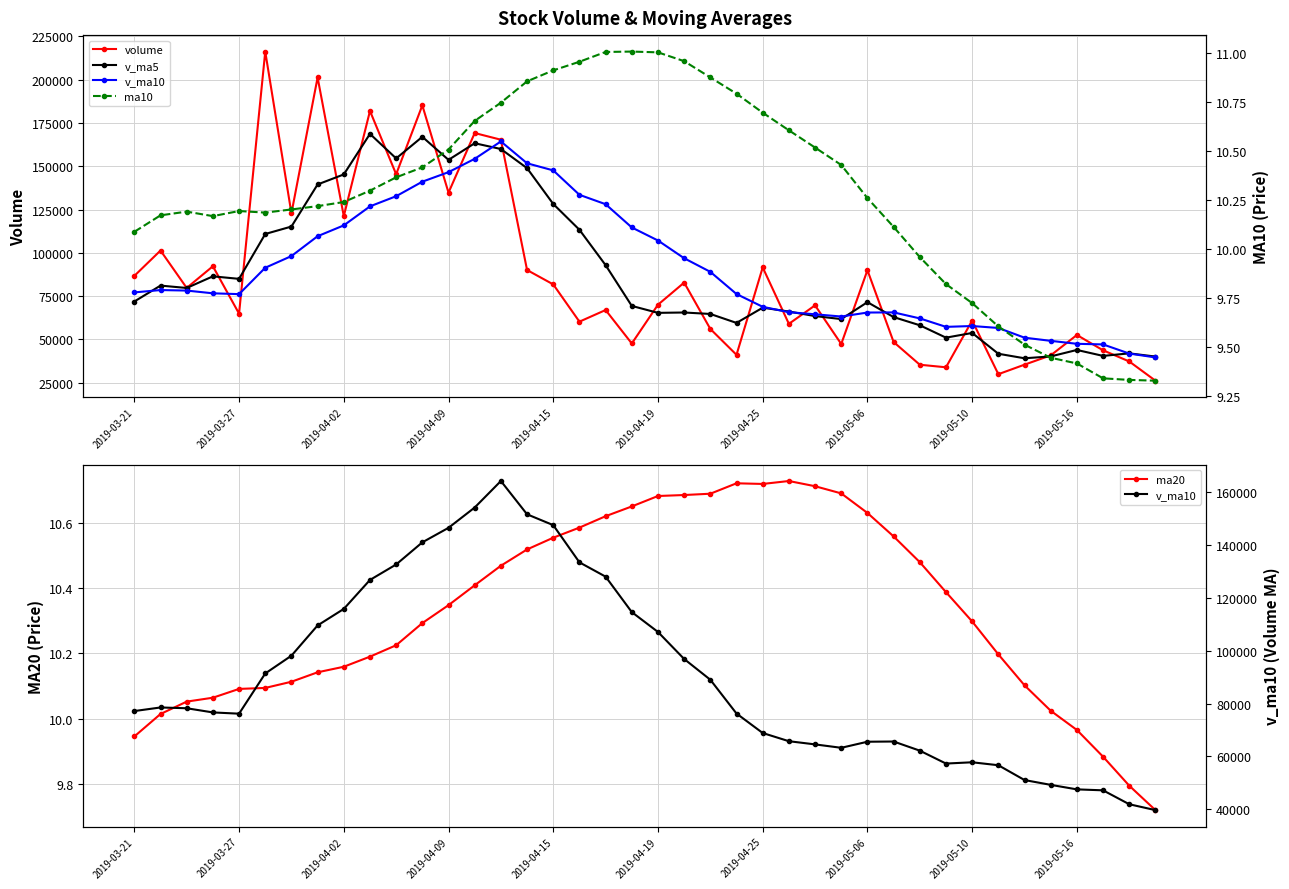

Reading right to left, what are all the values shown in this chart?

volume: 26139.0	37246.2	43691.4	52536.9	40761.0	35395.1	29894.6	60876.6	33875.0	35357.2	48481.3	89965.9	47327.0	69655.1	58976.8	91582.1	41079.6	56022.9	82800.1	70033.0	47627.0	66959.2	60235.5	81761.7	90070.0	165349.0	169210.0	134755.0	185212.4	145398.2	181974.1	121205.6	201308.4	122816.6	216271.6	64863.6	92245.9	79722.0	101326.6	86678.9
v_ma5: 40074.9	41926.1	40455.8	43892.8	40160.4	39079.7	41696.9	53711.2	51001.3	58157.3	62881.2	71501.4	61724.1	63463.3	66092.3	68303.5	59512.5	64688.4	65531.0	65323.3	69330.7	92875.1	113325.2	128229.1	148919.3	159984.9	163309.9	153709.1	167019.8	154540.6	168715.2	145293.2	139501.2	115183.9	110885.9	84967.4	86421.1	79696.4	81075.2	71881.2
v_ma10: 39577.3	41811.5	47083.5	47447.1	49158.9	50980.5	56599.2	57717.7	57232.3	62124.8	65592.4	65506.9	63206.3	64497.1	65707.8	68817.1	76193.8	89006.8	96880.1	107121.3	114657.8	128092.5	133517.1	147624.5	151729.9	164350.1	154301.5	146605.1	141101.8	132713.2	126841.3	115857.1	109598.8	98129.5	91383.6	76141.4	76618.2	78201.4	78499.4	77134.7
ma20: 9.7	9.8	9.9	10.0	10.0	10.1	10.2	10.3	10.4	10.5	10.6	10.6	10.7	10.7	10.7	10.7	10.7	10.7	10.7	10.7	10.7	10.6	10.6	10.6	10.5	10.5	10.4	10.3	10.3	10.2	10.2	10.2	10.1	10.1	10.1	10.1	10.1	10.1	10.0	9.9
ma10: 9.3	9.3	9.3	9.4	9.4	9.5	9.6	9.7	9.8	10.0	10.1	10.3	10.4	10.5	10.6	10.7	10.8	10.9	11.0	11.0	11.0	11.0	11.0	10.9	10.9	10.7	10.7	10.5	10.4	10.4	10.3	10.2	10.2	10.2	10.2	10.2	10.2	10.2	10.2	10.1